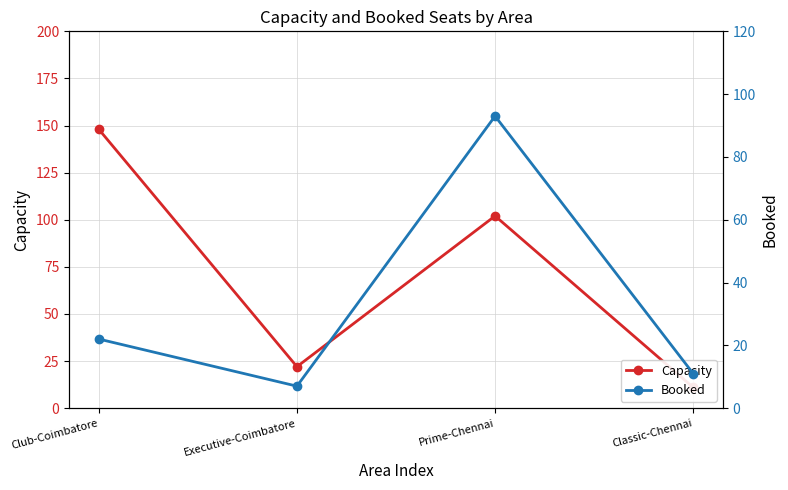

What position from the left is Club-Coimbatore?

1